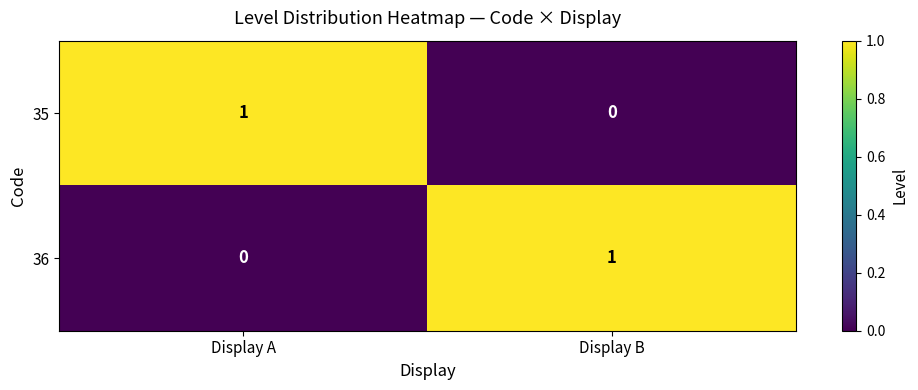

Reading left to right, list all the values displayed in this chart.

35: 1	0
36: 0	1